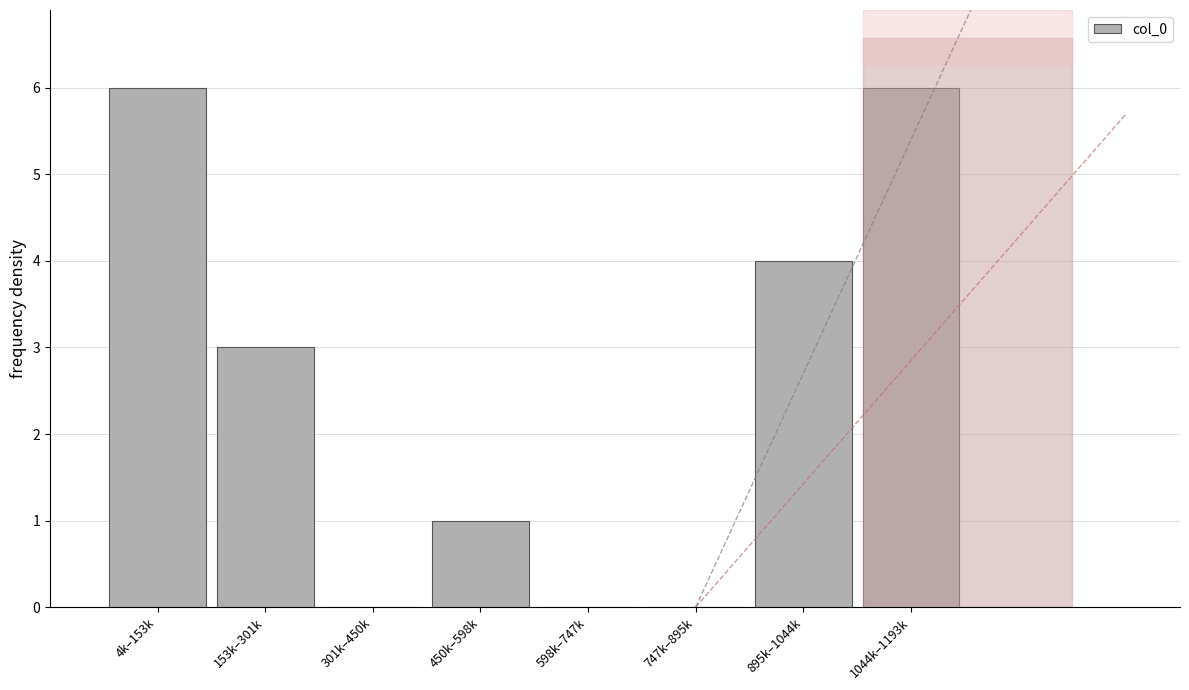

Reading left to right, extract all data points from this chart.

4k–153k=6	153k–301k=3	301k–450k=0	450k–598k=1	598k–747k=0	747k–895k=0	895k–1044k=4	1044k–1193k=6